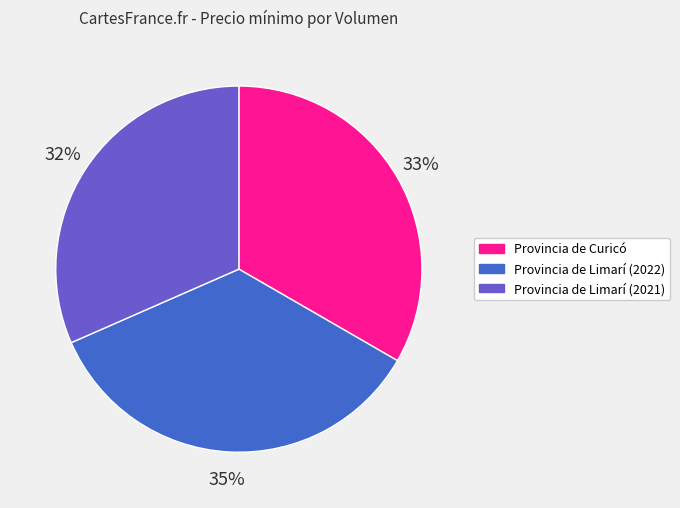

To the nearest percent, what is the average slice percentage?

33%